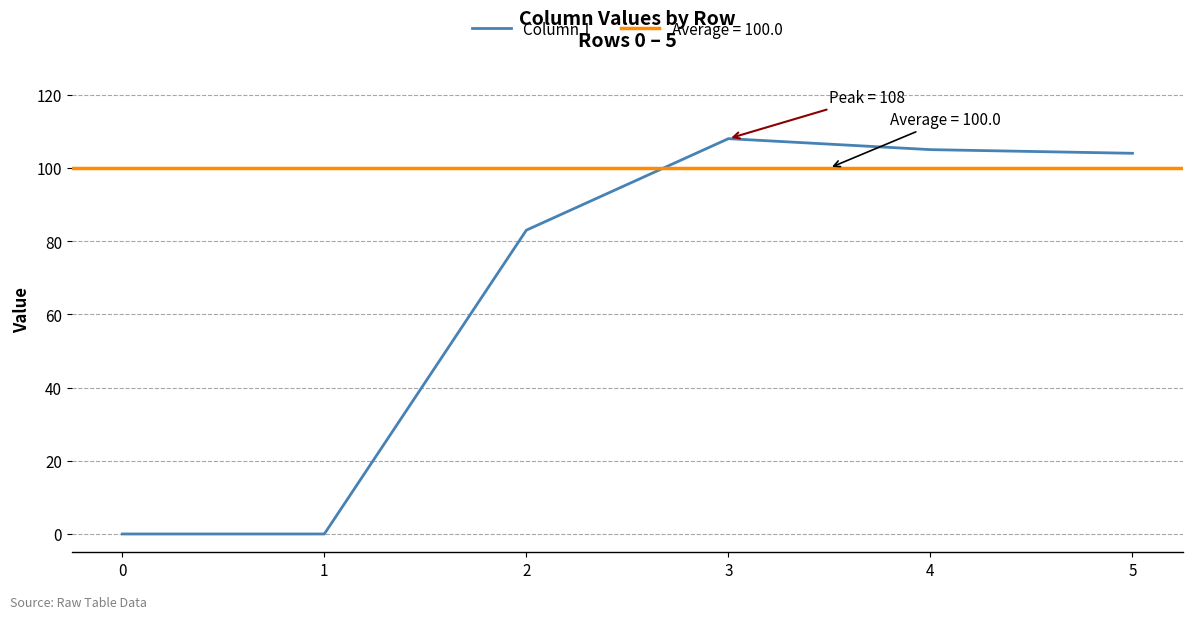

What is the difference between the values at 5 and 3?

4